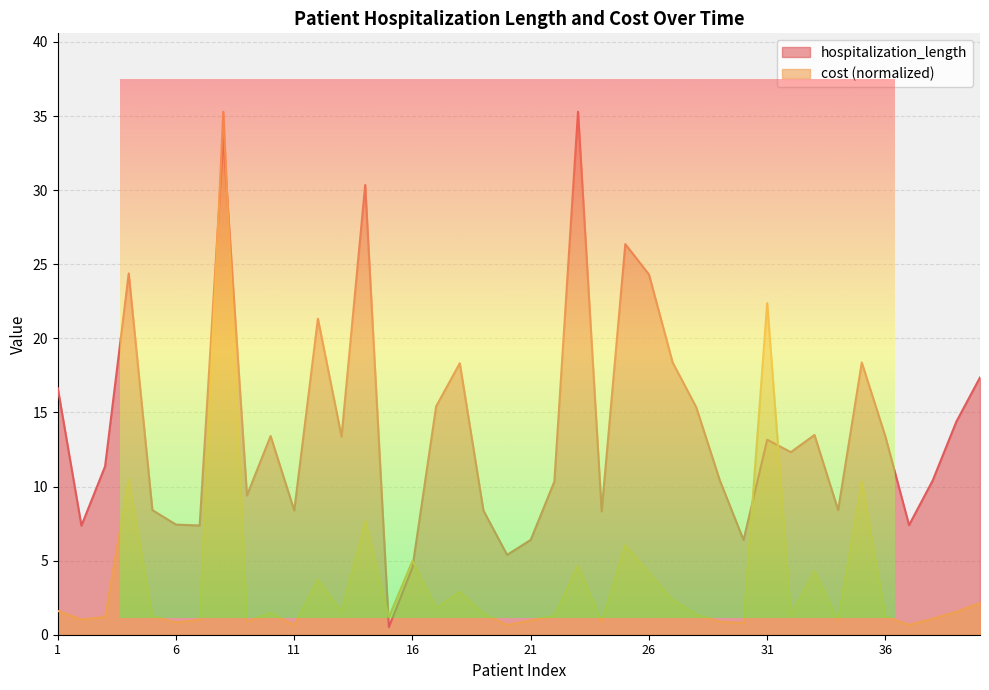

Reading left to right, extract all data points from this chart.

hospitalization_length: 16.6	7.4	11.4	24.4	8.4	7.4	7.4	33.5	9.4	13.4	8.4	21.3	13.4	30.4	0.5	4.5	15.4	18.3	8.4	5.4	6.4	10.3	35.3	8.3	26.4	24.3	18.4	15.3	10.4	6.4	13.2	12.3	13.5	8.4	18.4	13.4	7.4	10.4	14.4	17.4
cost: 1.6	1.0	1.2	10.5	1.3	0.8	1.0	35.3	0.9	1.5	0.7	3.7	1.5	7.7	1.2	5.0	1.8	2.9	1.4	0.7	1.0	1.3	4.7	0.9	6.0	4.2	2.4	1.4	0.9	0.8	22.4	1.3	4.3	1.0	10.3	1.2	0.7	1.1	1.5	2.1